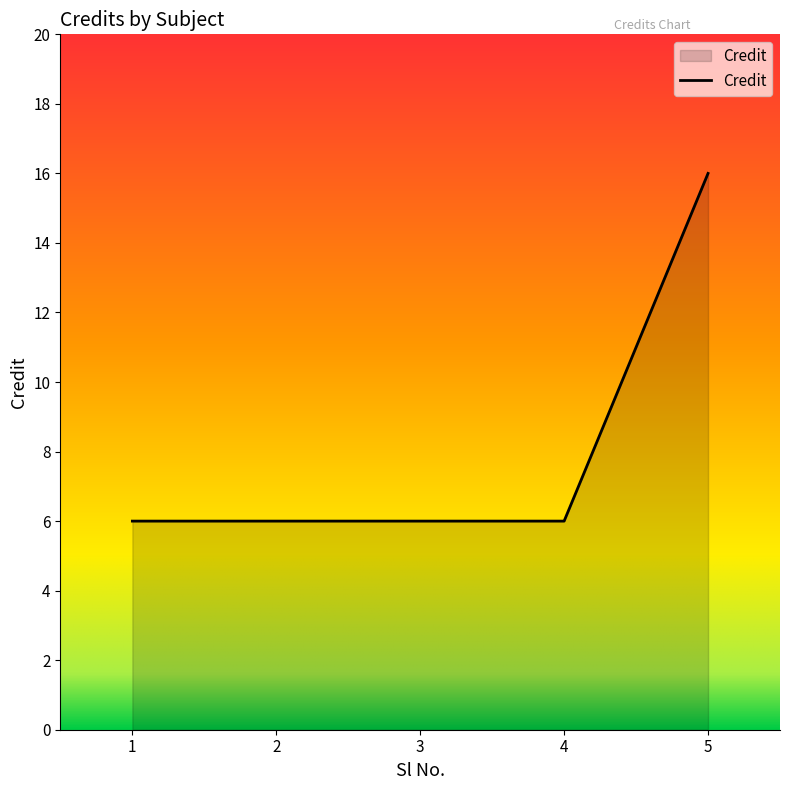

Count the values in the range 6 to 7.

4